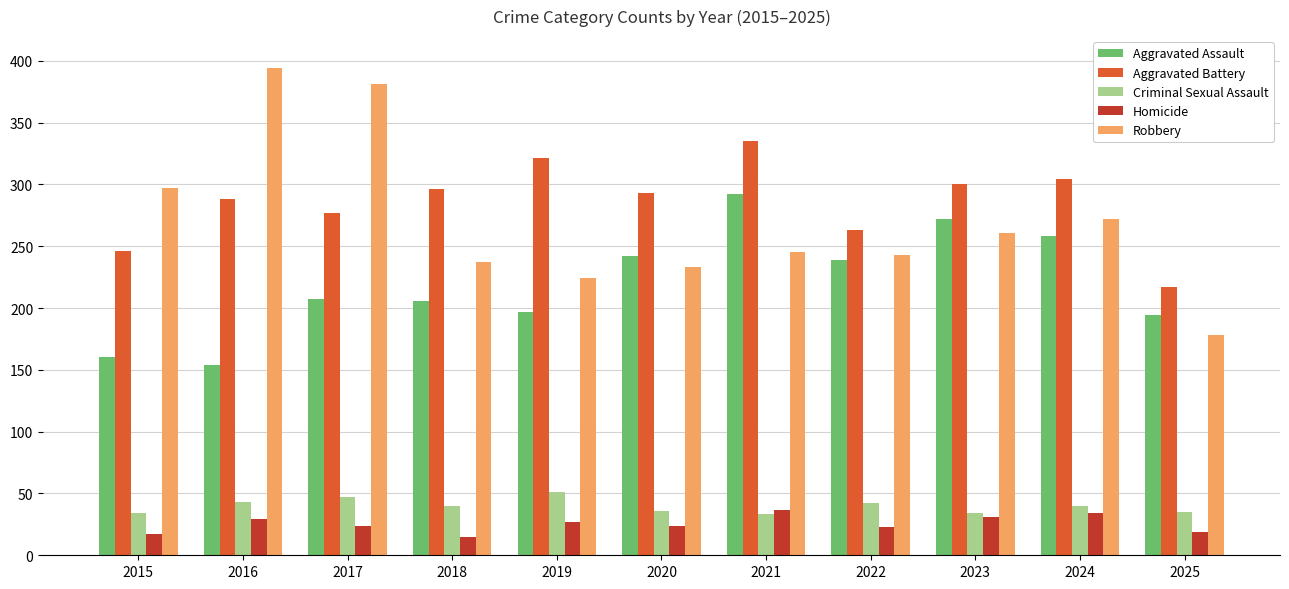

True or false: Criminal Sexual Assault has a value of 47 at 2017.

True